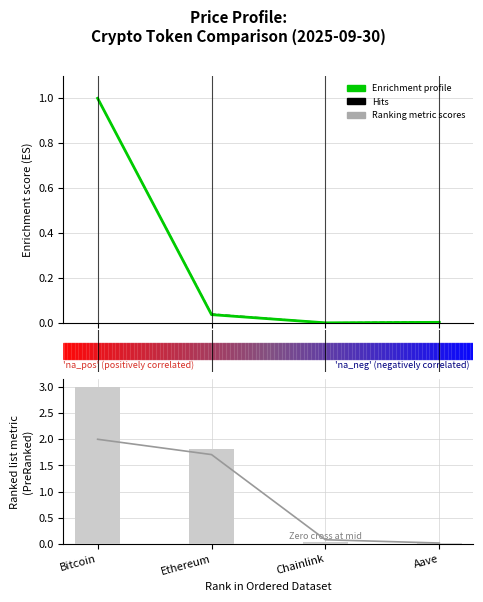

The value of Change24hAgoPct at Bitcoin is 3.3. True or false?

False